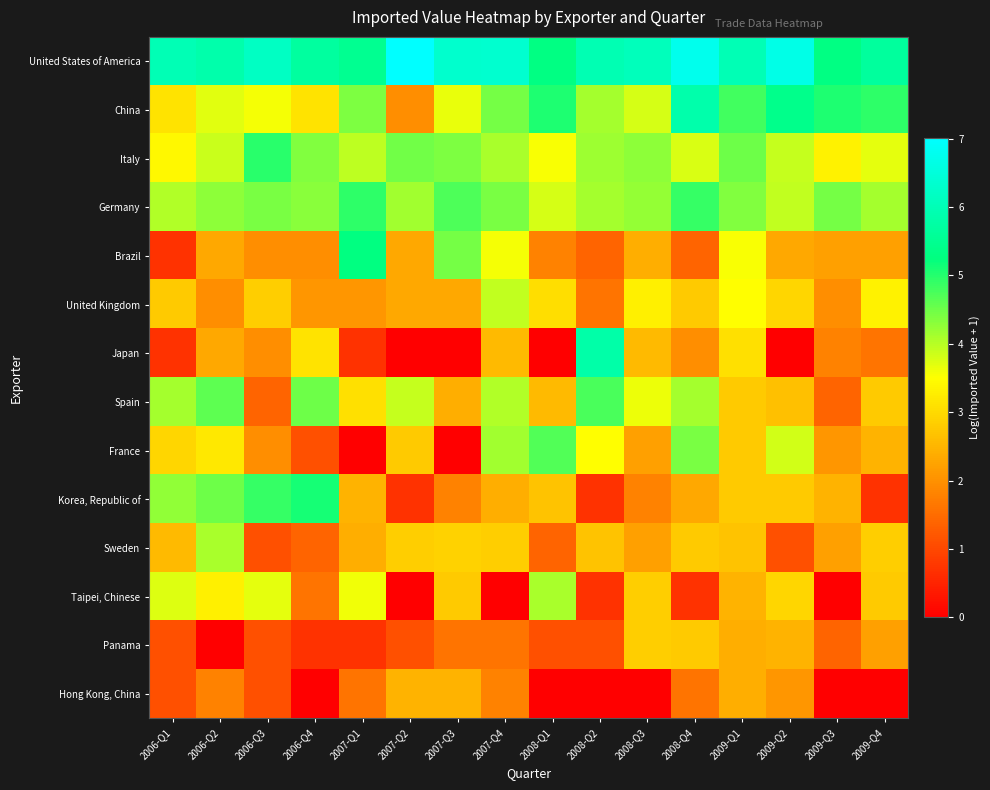

What is the difference between the highest and lowest values at 2006-Q1?

5.3